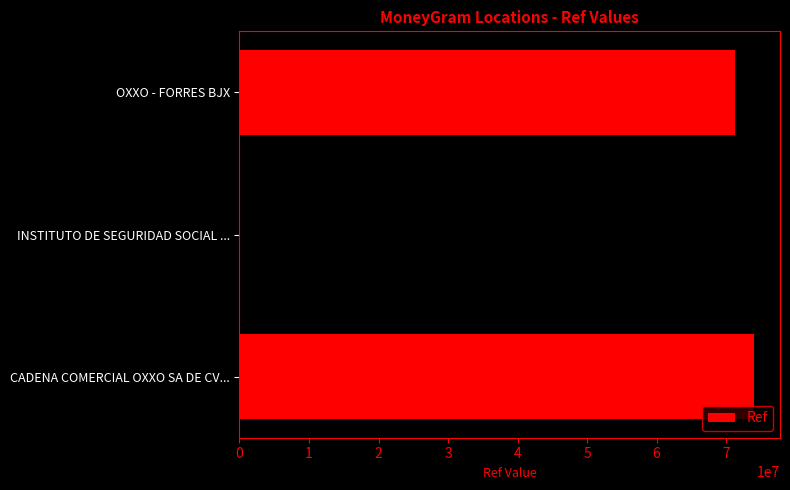

What is the minimum value shown in the chart?

66286347